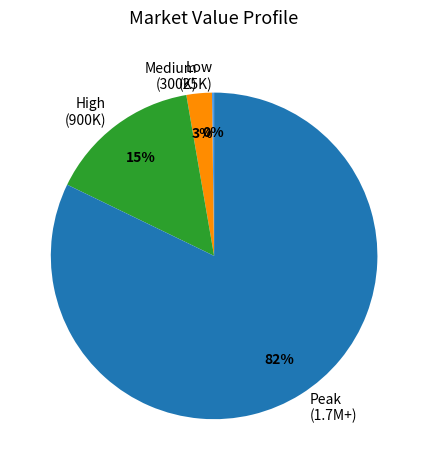

True or false: Medium (300K) accounts for 3% of the total.

True